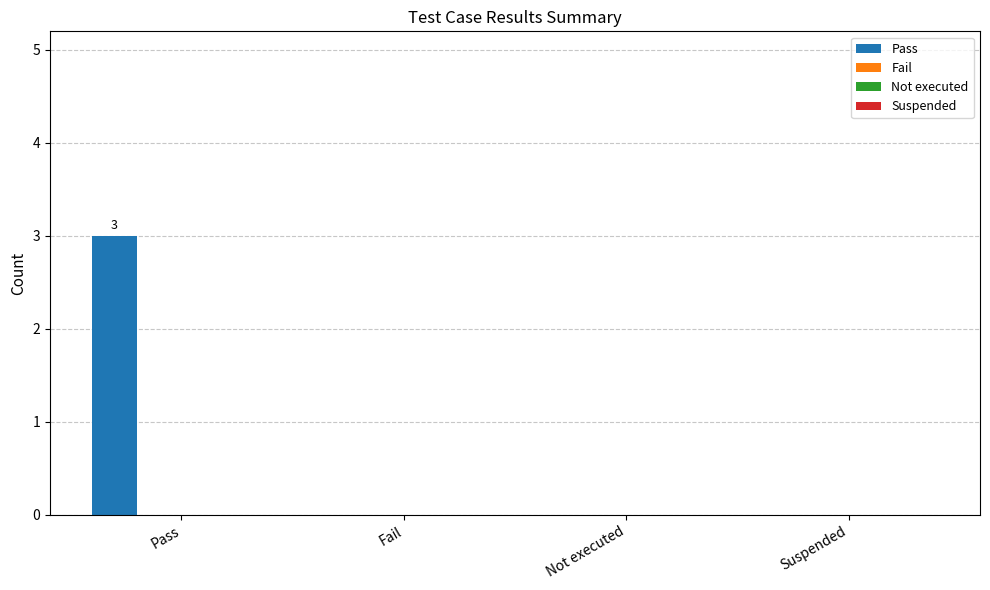

Are the bars horizontal?

No